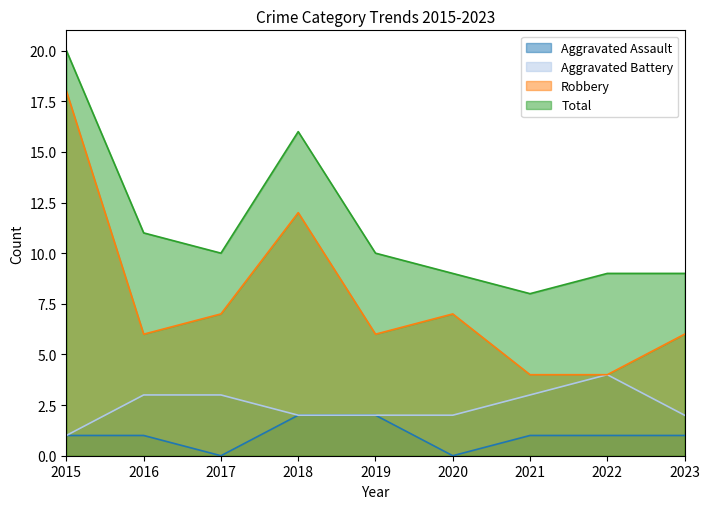

How many values in the Robbery series exceed 6?

4